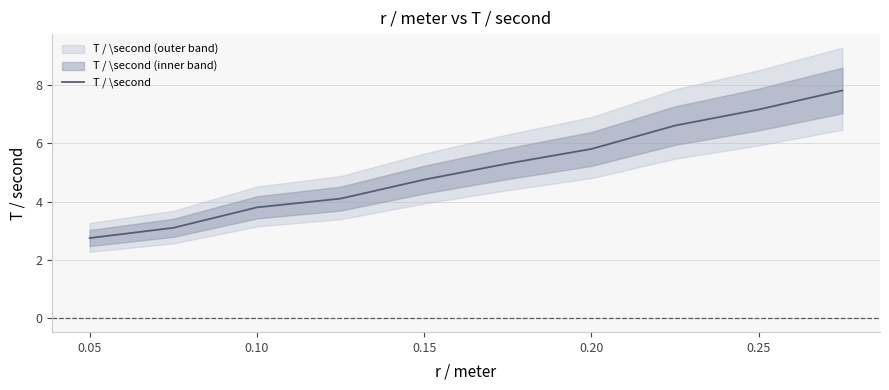

What is the lowest value of the T / \second series?

2.8